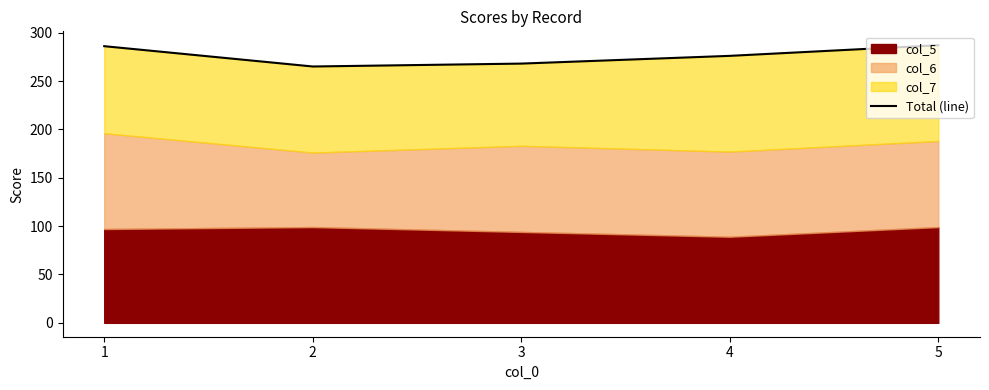

What is the difference between the second highest and second lowest values?

18